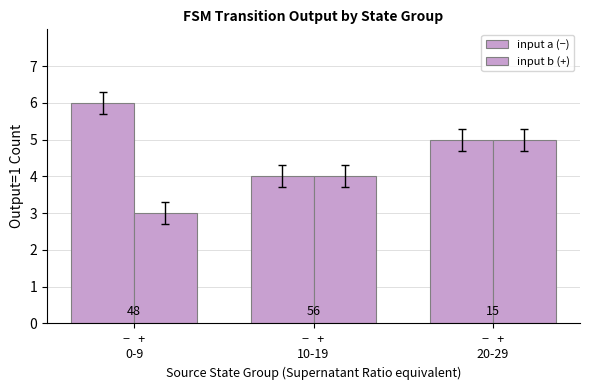

Does the chart contain any negative values?

No